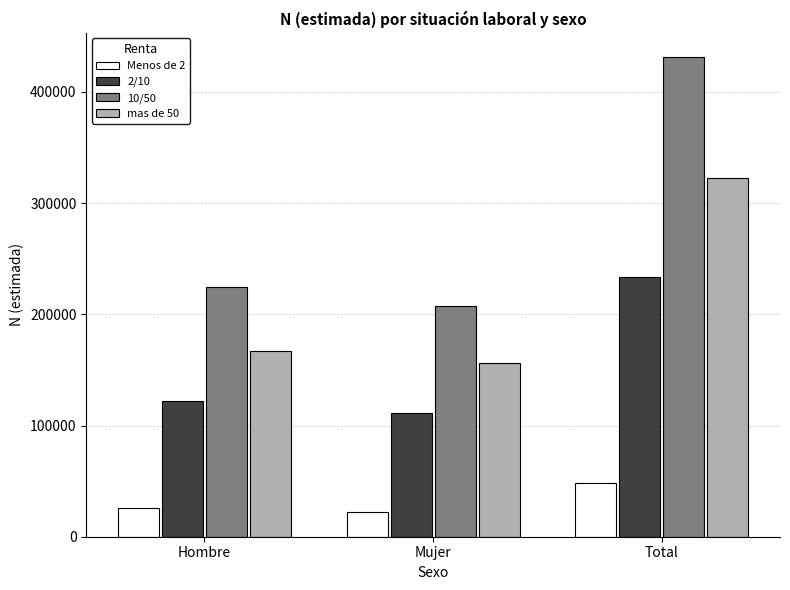

Reading left to right, extract all data points from this chart.

Menos de 2: Hombre=25574	Mujer=22527	Total=48101
2/10: Hombre=122502	Mujer=111180	Total=233682
10/50: Hombre=224359	Mujer=207247	Total=431606
mas de 50: Hombre=166673	Mujer=155997	Total=322670